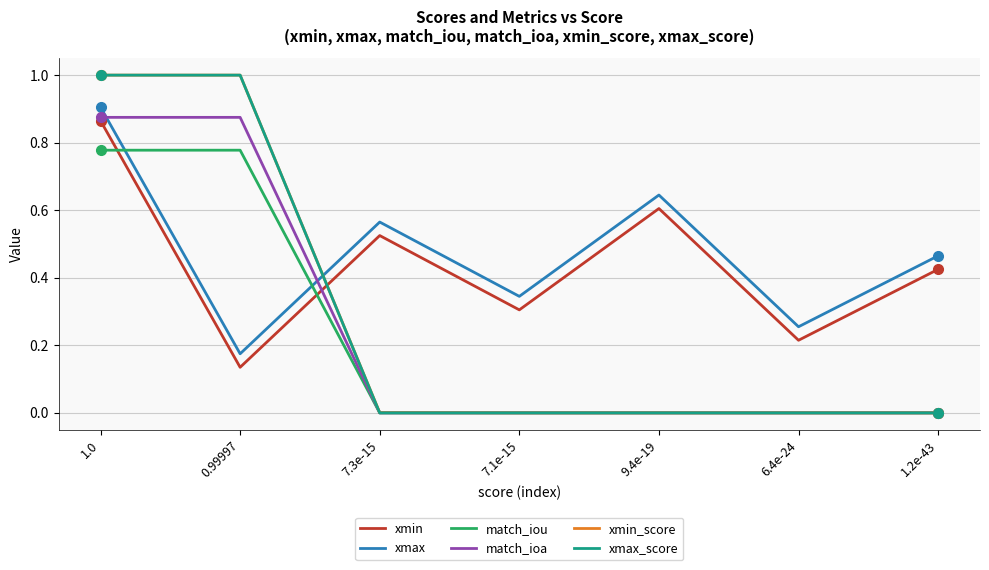

What is the sum of all xmax_score values?

2.0